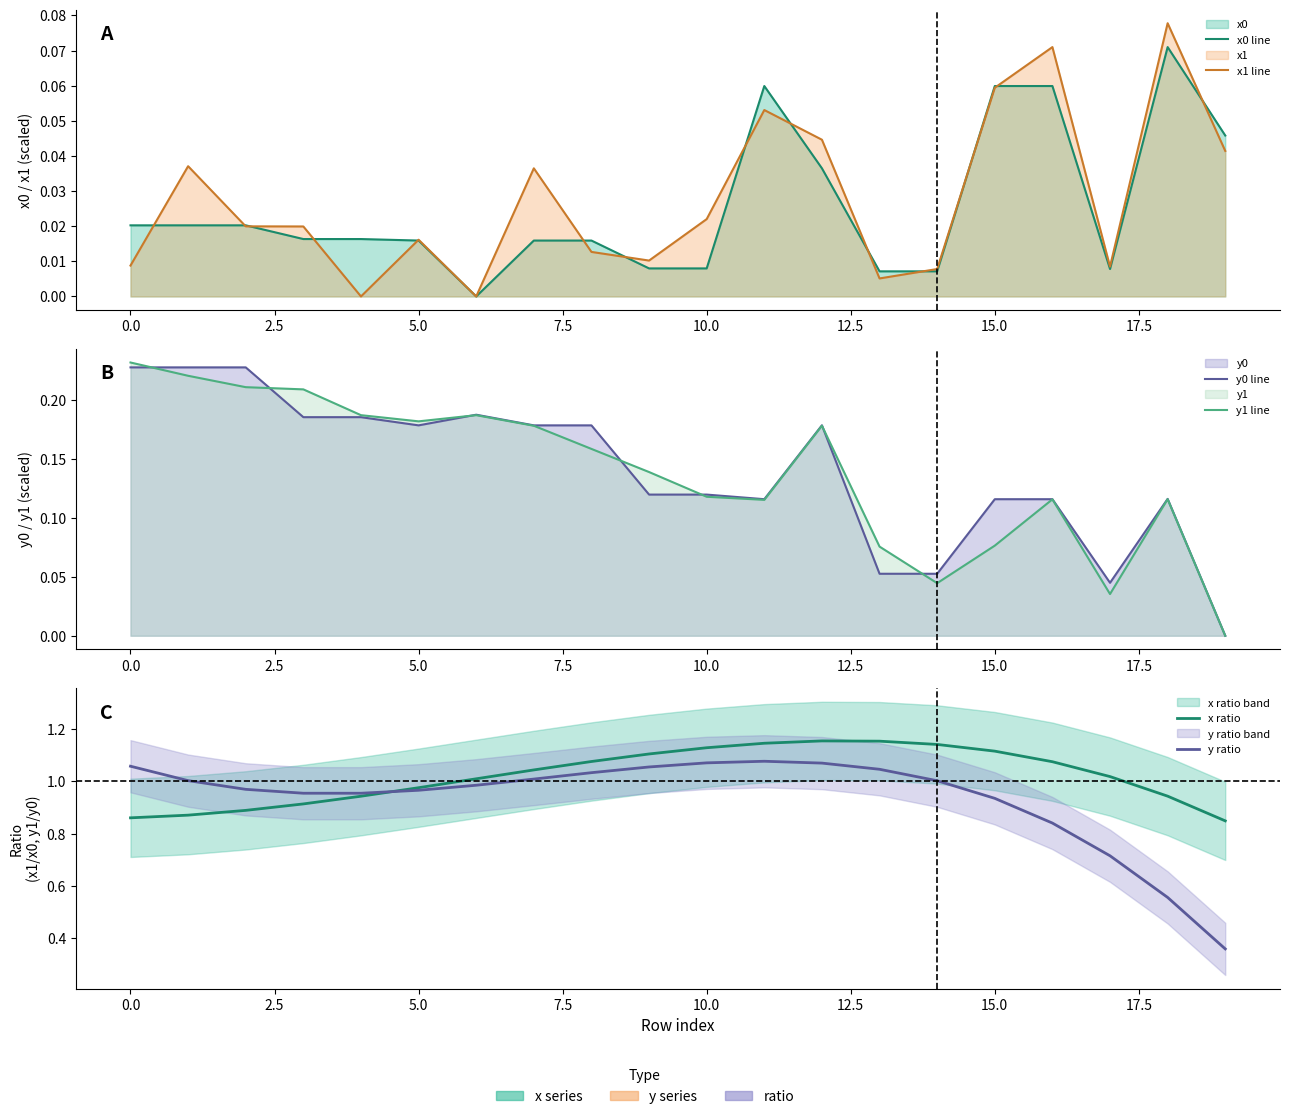

How many interior local peaks does the y1 line series have?

4